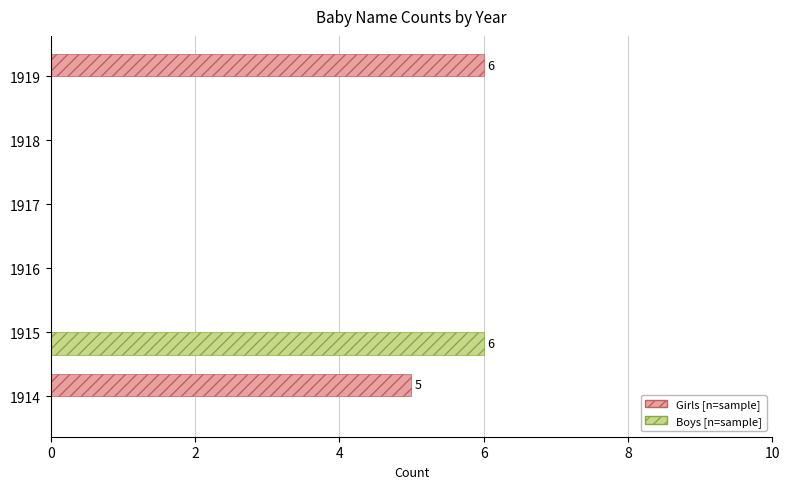

What is the total value across all series at 1915?

6